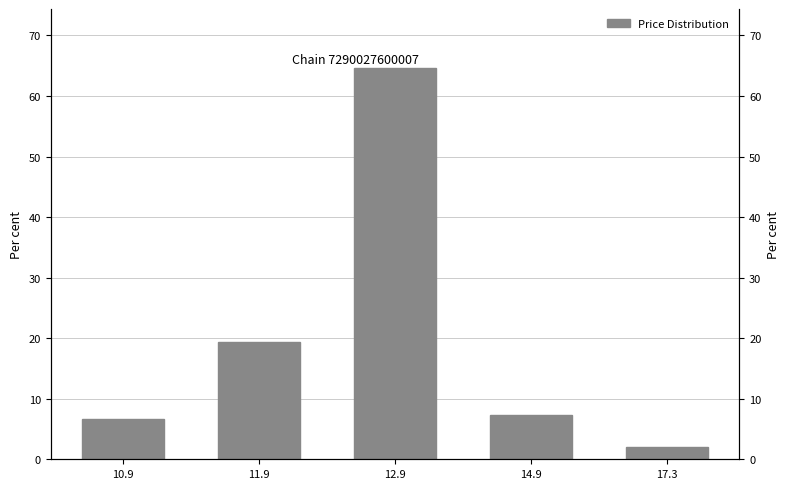

How many data points are less than 7?

2